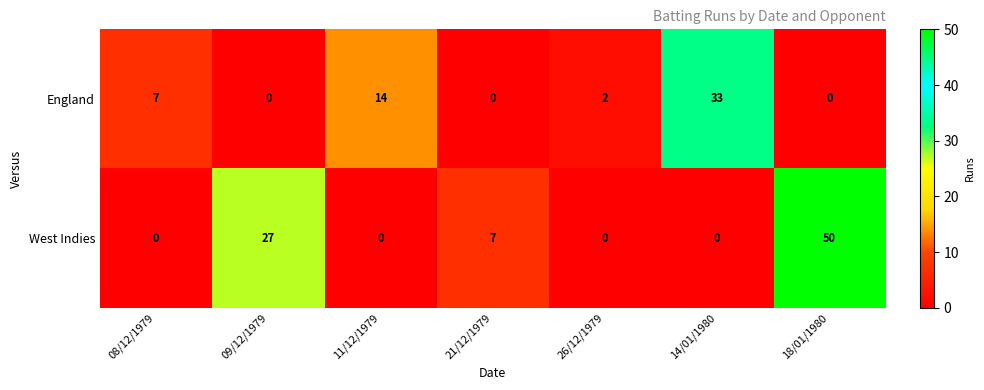

True or false: England has a value of 14 at 11/12/1979.

True